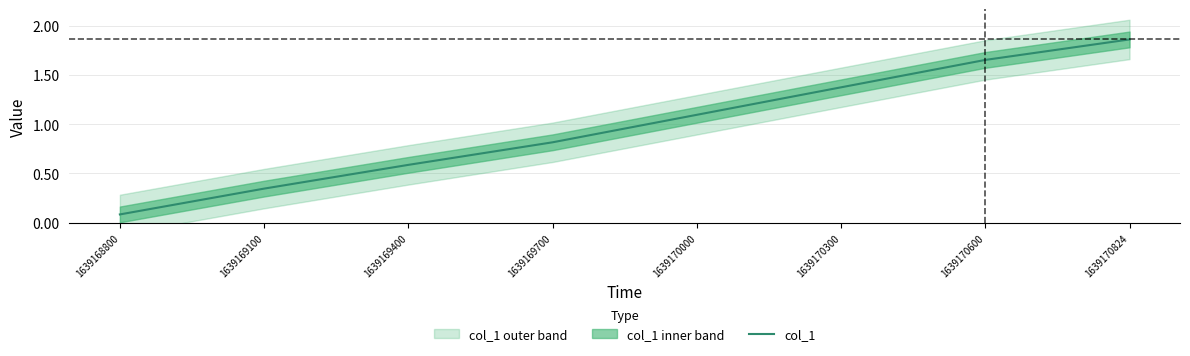

List the labels in order of value, largest first.

1639170824, 1639170600, 1639170300, 1639170000, 1639169700, 1639169400, 1639169100, 1639168800